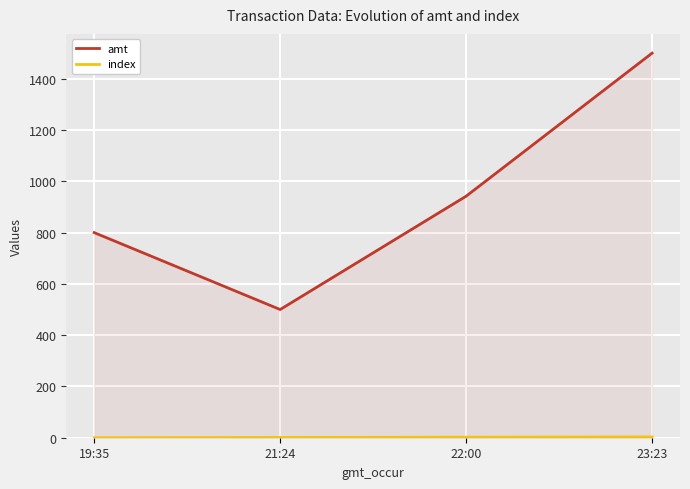

True or false: index and amt cross at least once.

False